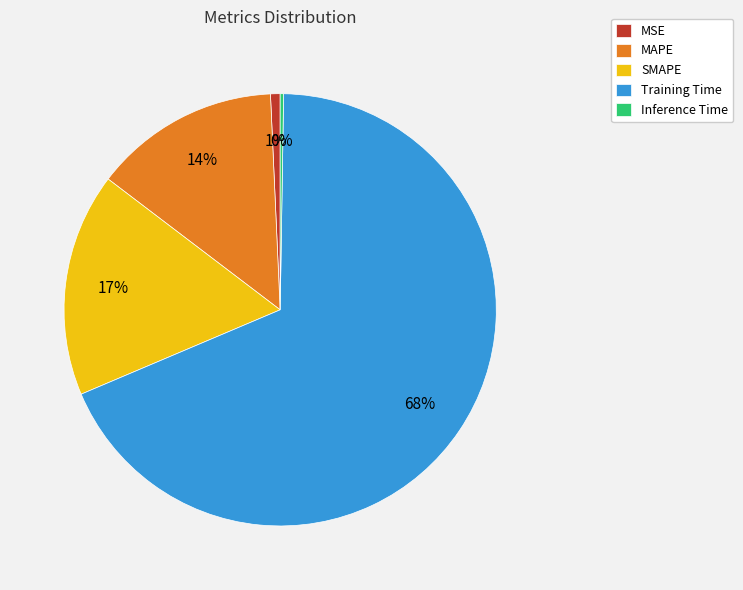

Between MSE and Training Time, which is larger?

Training Time